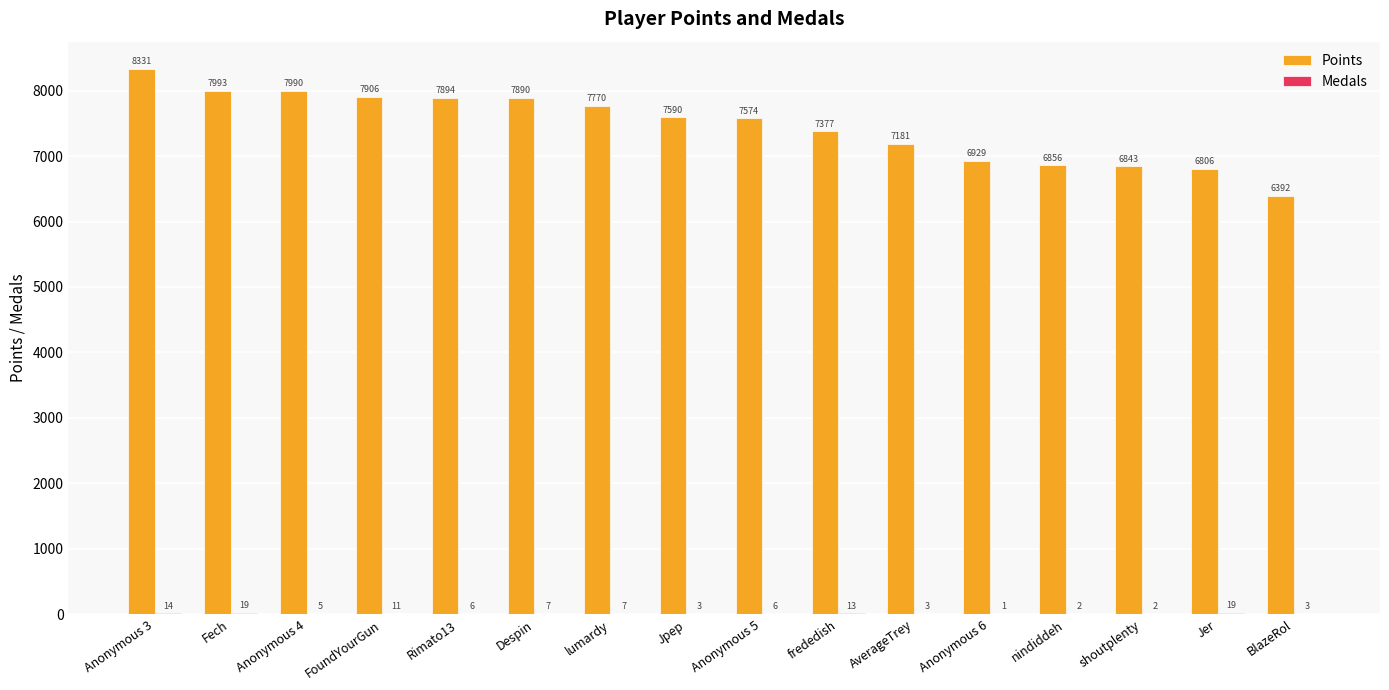

At which label is Points closest to 7361?

frededish